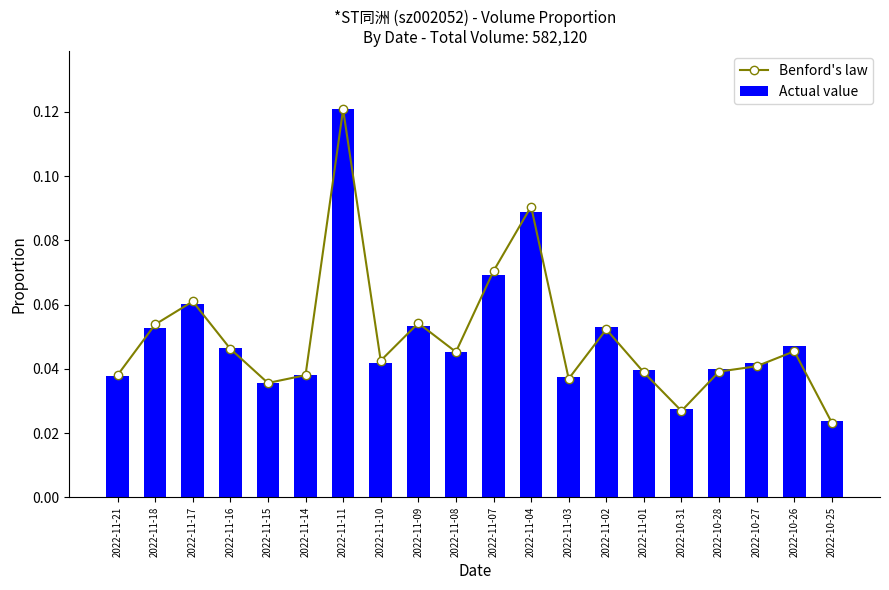

Which category has the lowest value in the Benford's law series?

2022-10-25